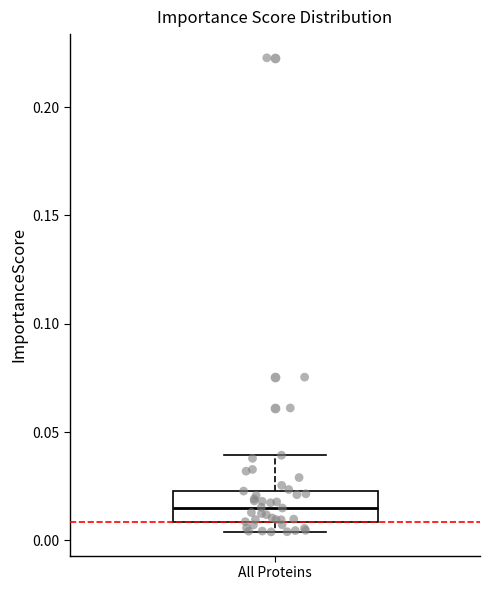

Transcribe this box plot: give where the median line is, the range the box spans, and where the two whiskers end, as read against the y-axis. The values are not printed on the chart, so give them approximately, as read against the axis.

median 0.015, box 0.010 to 0.025, whiskers 0.005 to 0.040